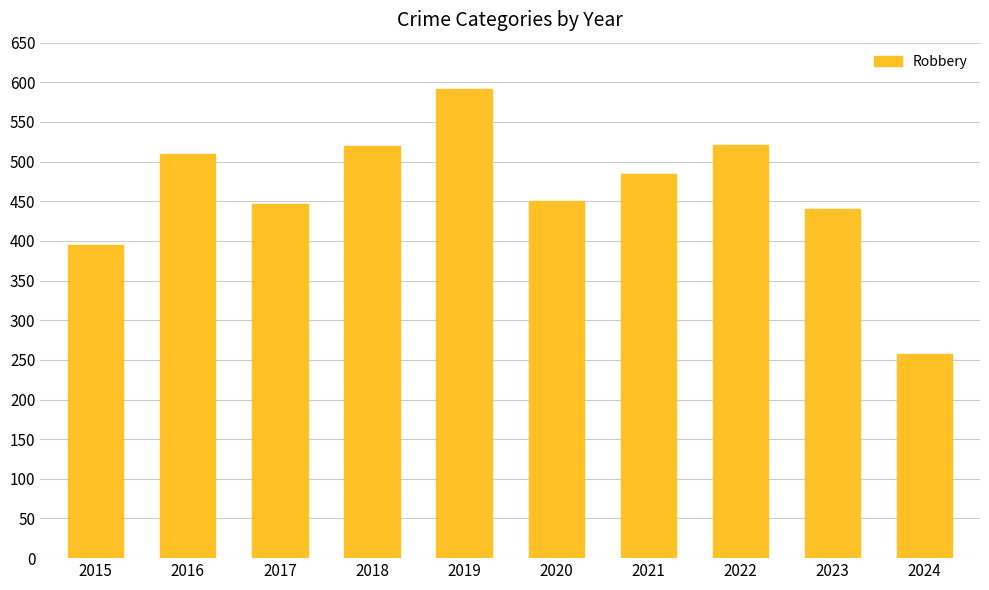

What is the average value?

461